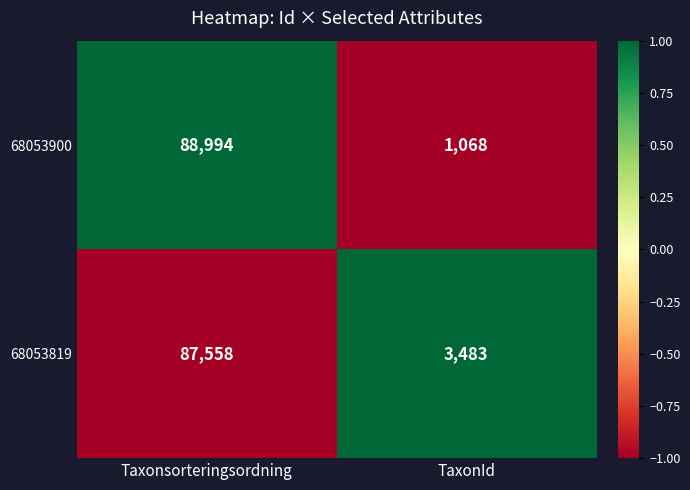

Which series changed the most between Taxonsorteringsordning and TaxonId?

68053900